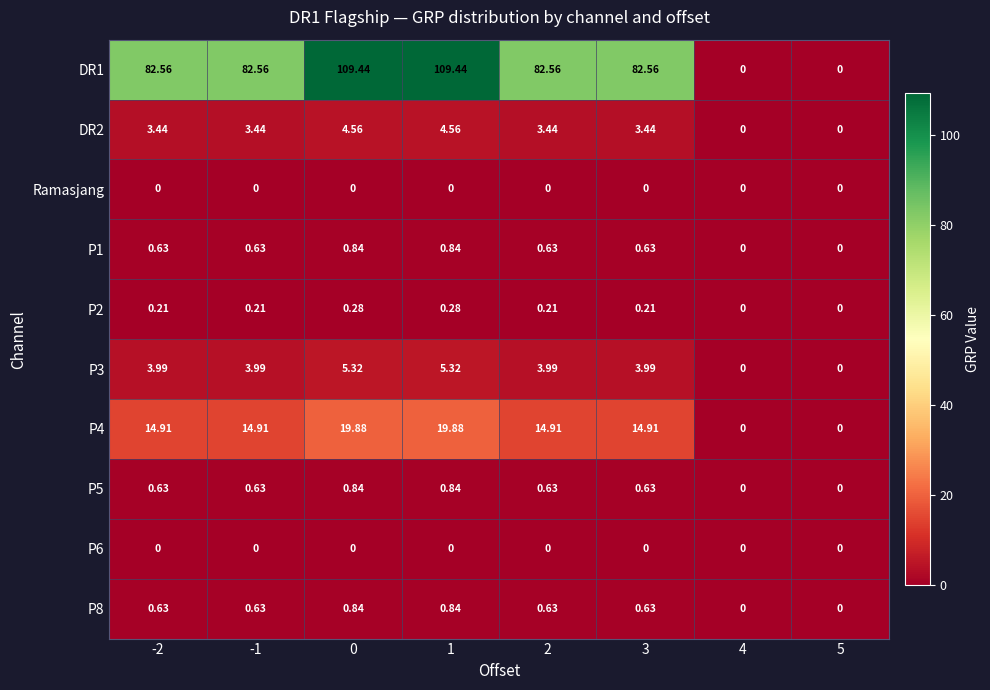

How many distinct data groups are displayed?

10